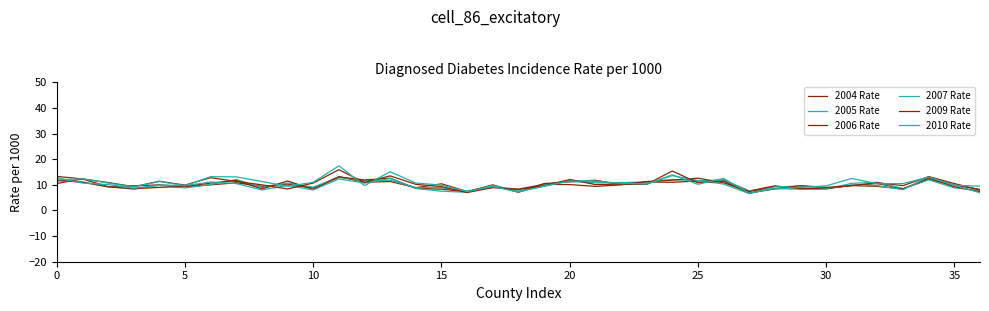

How many times do 2007 Rate and 2004 Rate cross each other?

17